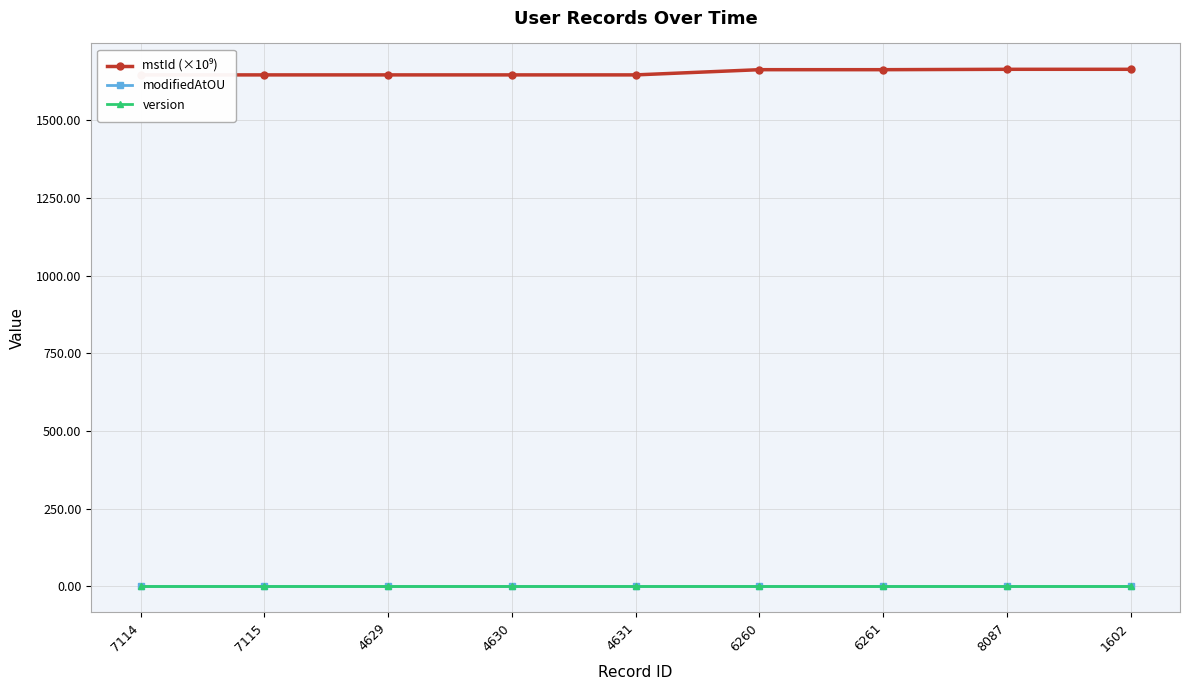

At how many categories does at least one series exceed 997?

9